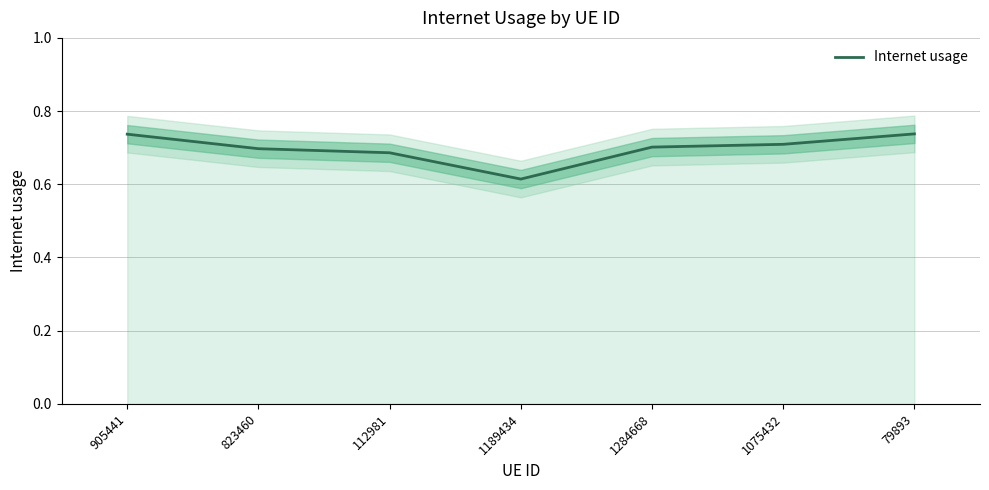

What is the label of the 3rd point from the right?

1284668